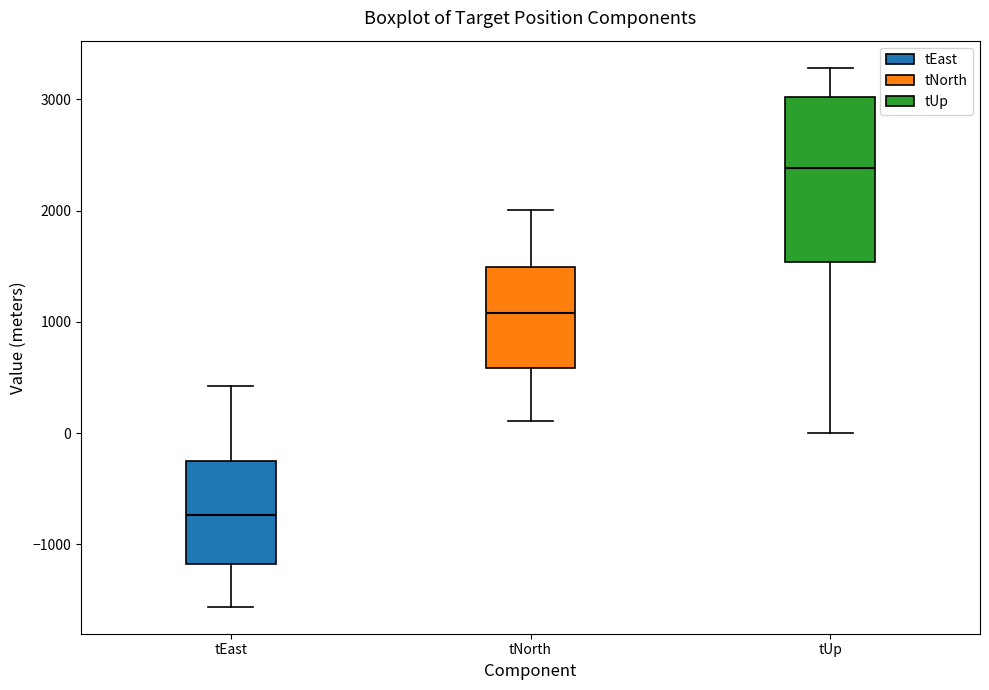

Which box is the tallest, from its lower edge to its upper edge?

tUp